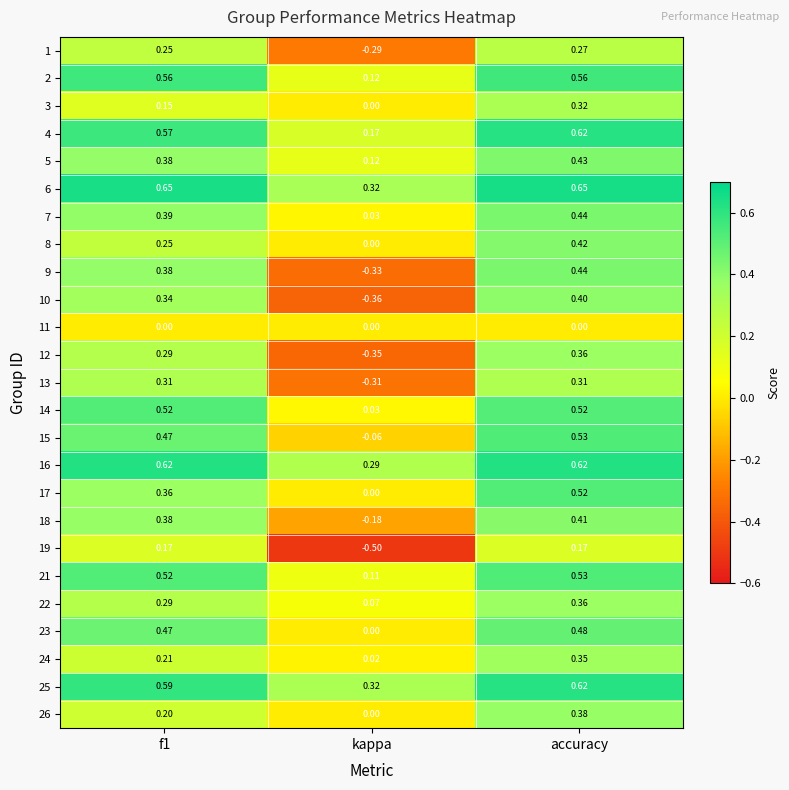

At which label is 23 closest to 0?

kappa